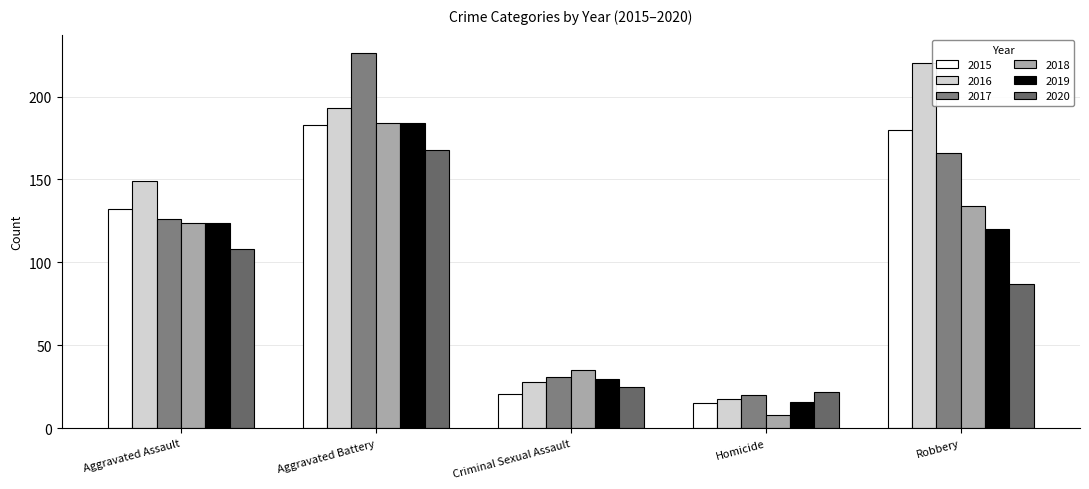

How many data points in 2019 are less than 120?

2